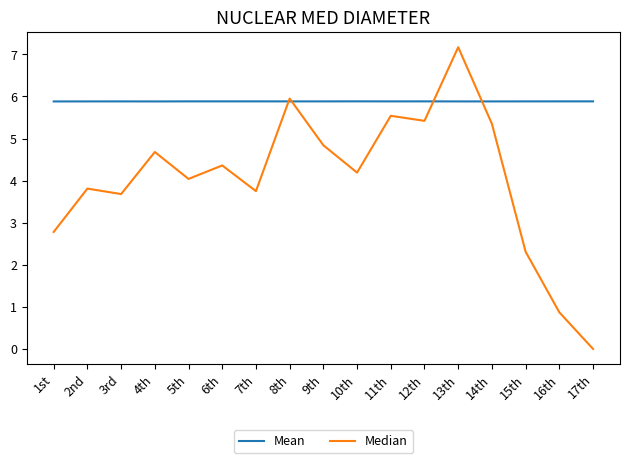

True or false: Median has a value of -3.2 at 17th.

False